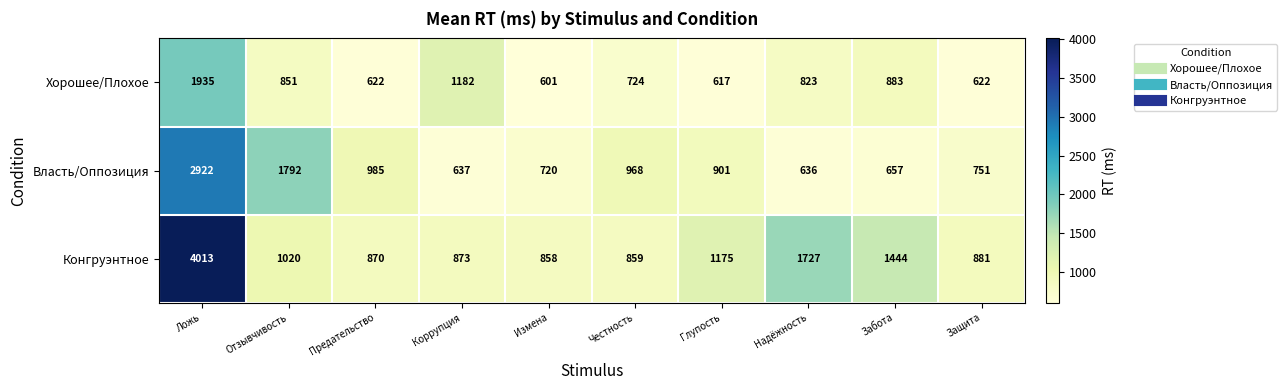

How many data points in Хорошее/Плохое are less than 823?

5